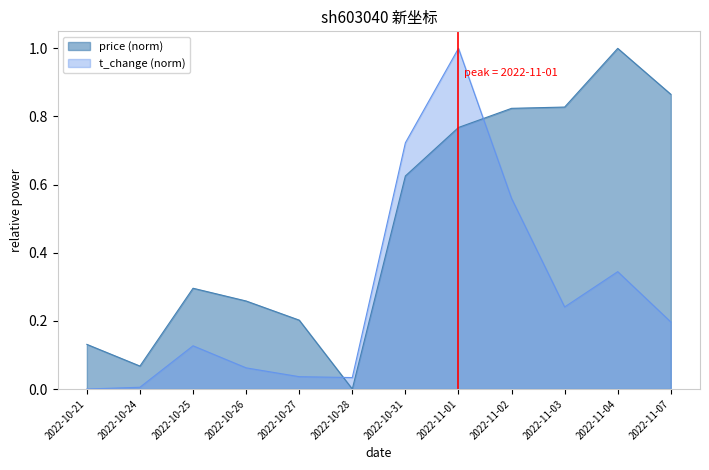

What is the greatest value displayed?

1.0